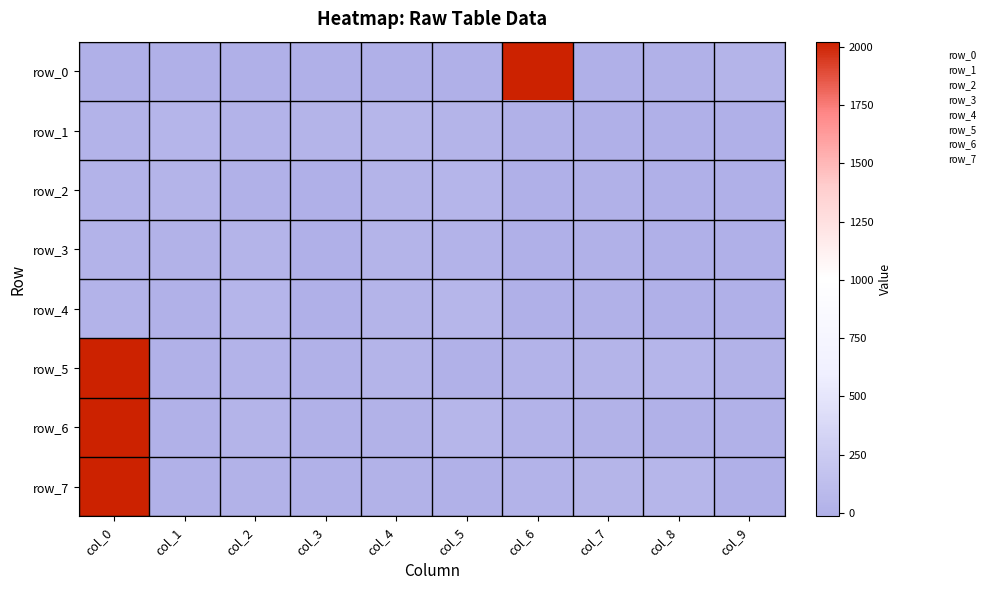

Rank the series at col_2 from highest to lowest value.

row_4, row_3, row_6, row_5, row_1, row_7, row_2, row_0